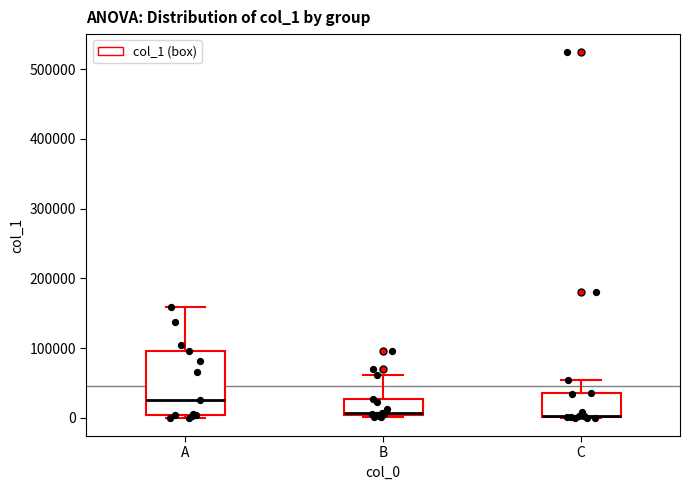

Reading left to right, read every box against the y-axis: the position of its median line, the range the box covers, and the ends of its whiskers. The values are not printed on the chart, so give them approximately, as read against the axis.

A: median 30000, box 0 to 100000, whiskers 0 (just below the box's lower edge) to 160000
B: median 10000, box 0 to 30000, whiskers 0 (just below the box's lower edge) to 60000
C: median 0 (drawn on the box's lower edge), box 0 to 40000, whiskers 0 to 50000